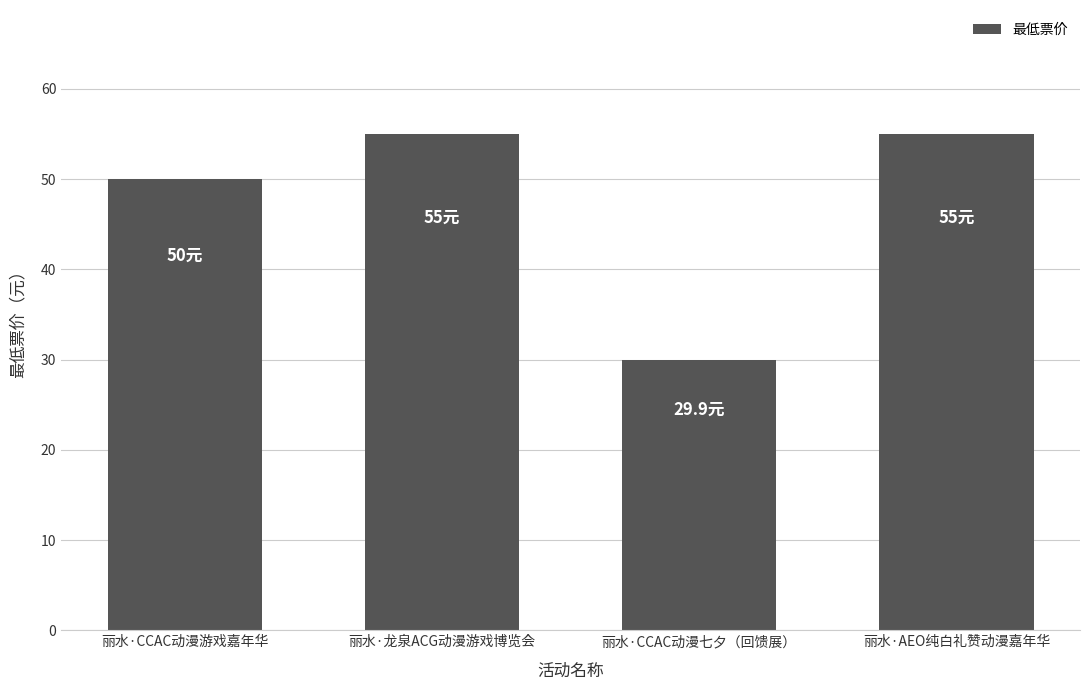

Are the bars horizontal?

No